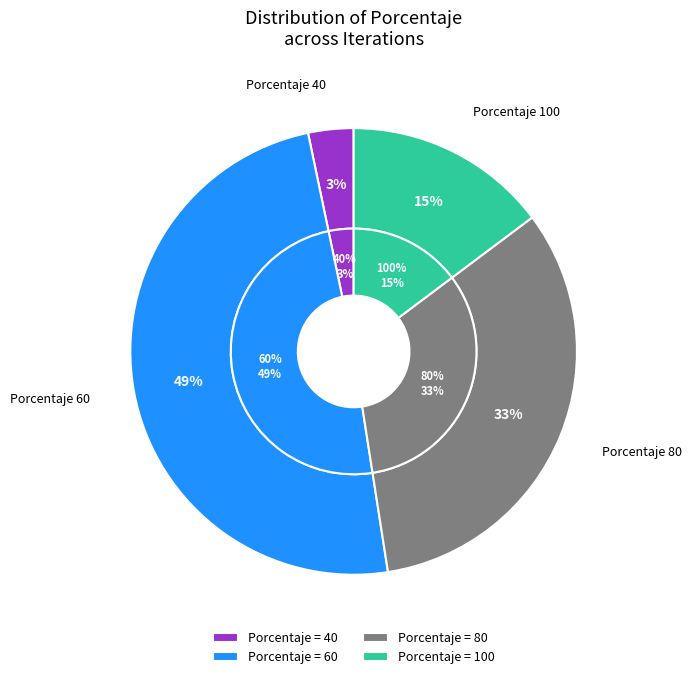

Count the number of slices in the pie.

4